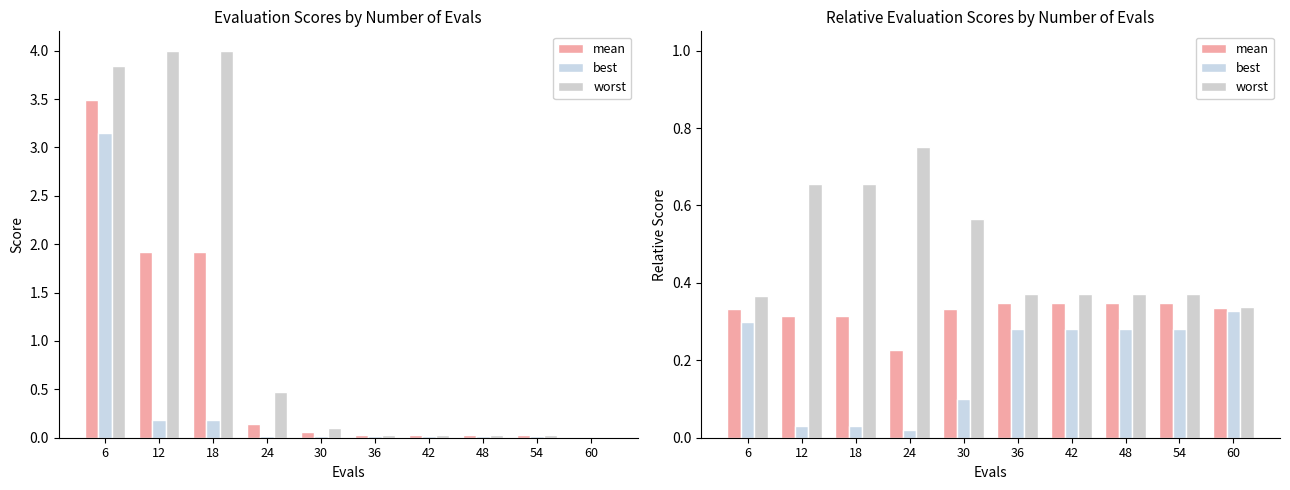

Reading left to right, what are all the values shown in this chart?

mean: 6=0.3	12=0.3	18=0.3	24=0.2	30=0.3	36=0.3	42=0.3	48=0.3	54=0.3	60=0.3
best: 6=0.3	12=0.0	18=0.0	24=0.0	30=0.1	36=0.3	42=0.3	48=0.3	54=0.3	60=0.3
worst: 6=0.4	12=0.7	18=0.7	24=0.8	30=0.6	36=0.4	42=0.4	48=0.4	54=0.4	60=0.3